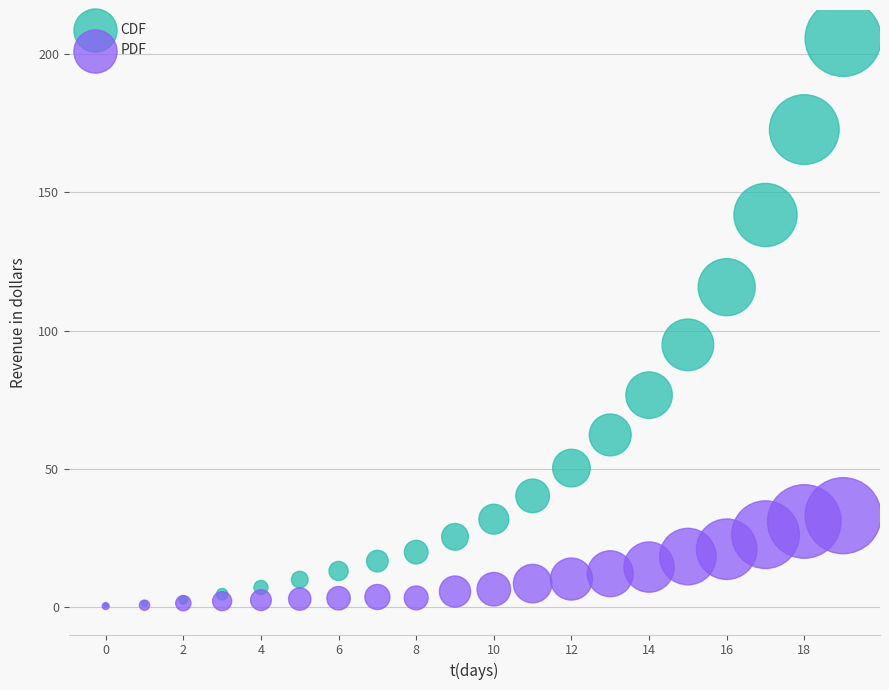

In the CDF series, what Y value is closest to 103?

94.8